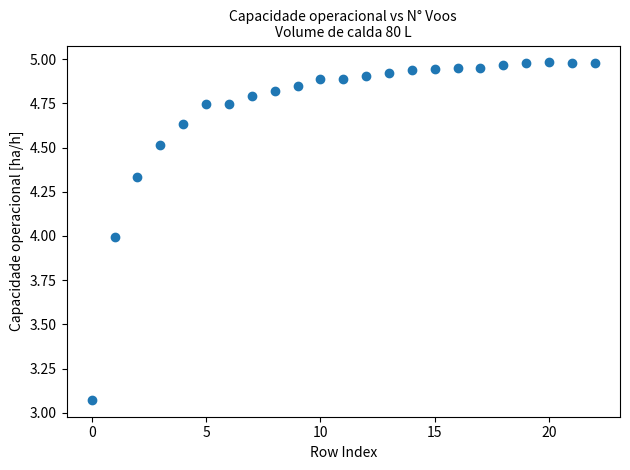

What is the range of Y values (max minus min)?

1.9